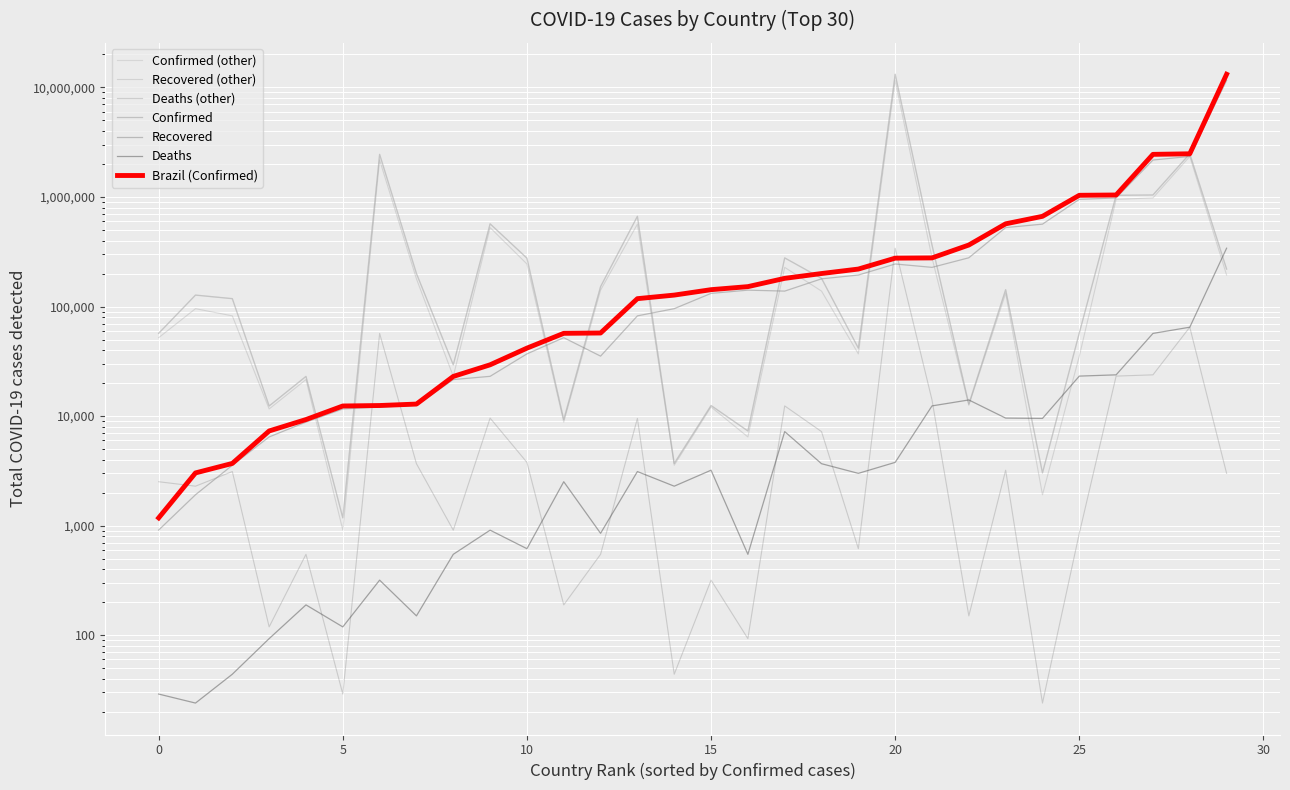

Which category has the highest value across all series?

20